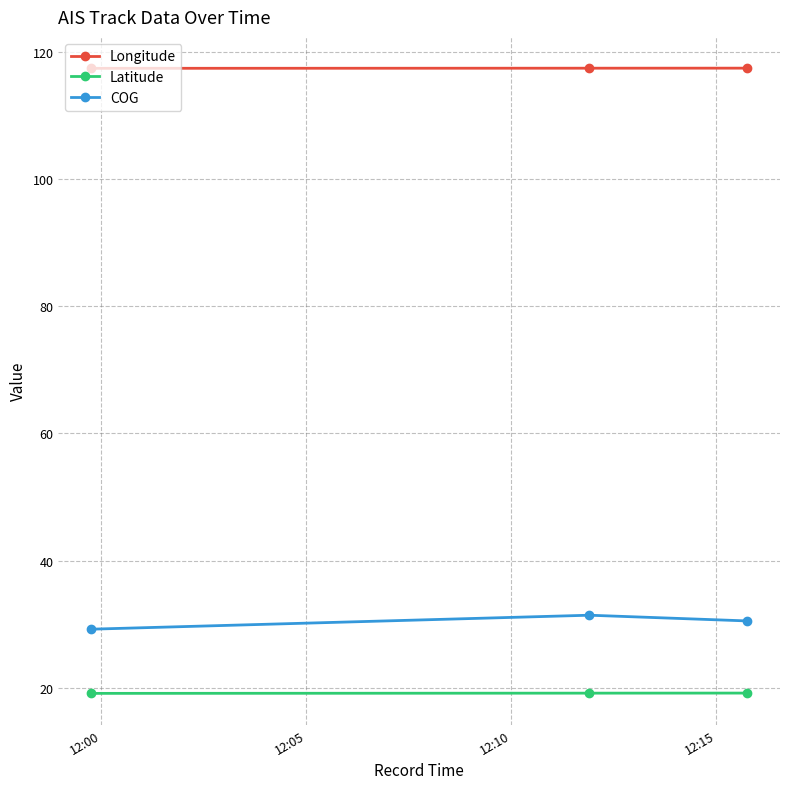

What is the smallest value displayed?

19.1